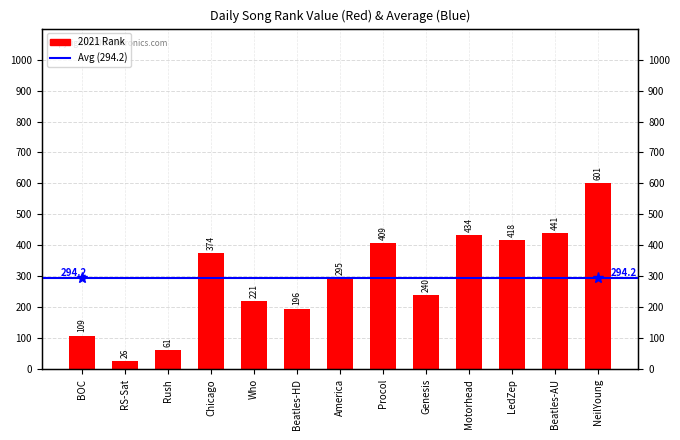

What is the average value?

294